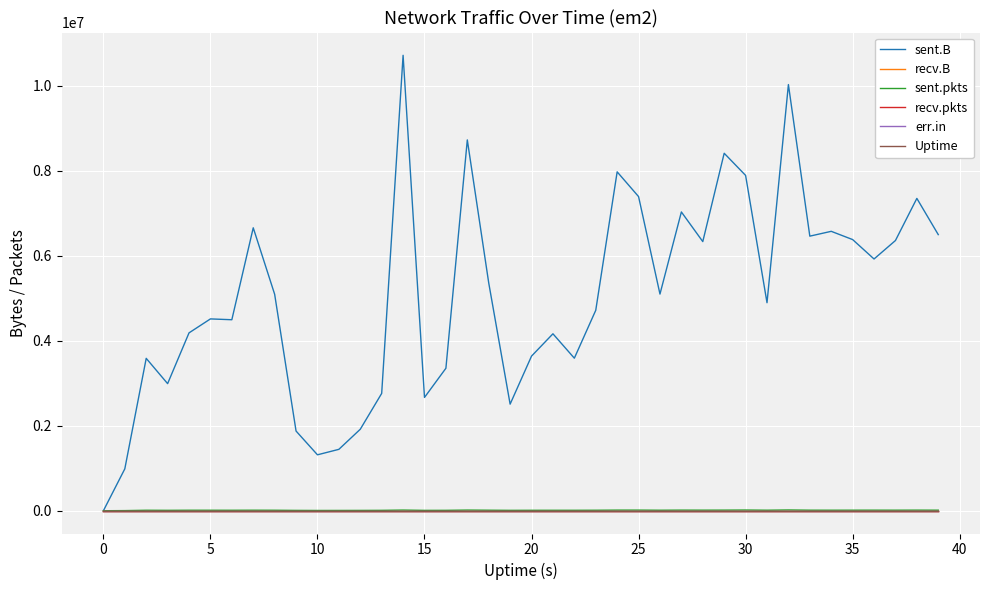

Where is the first local minimum for sent.pkts?

10